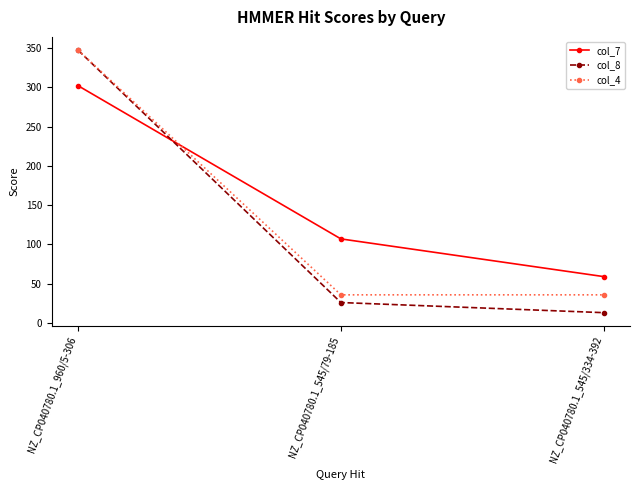

Is it true that col_7 equals 25.2 at NZ_CP040780.1_545/79-185?

False